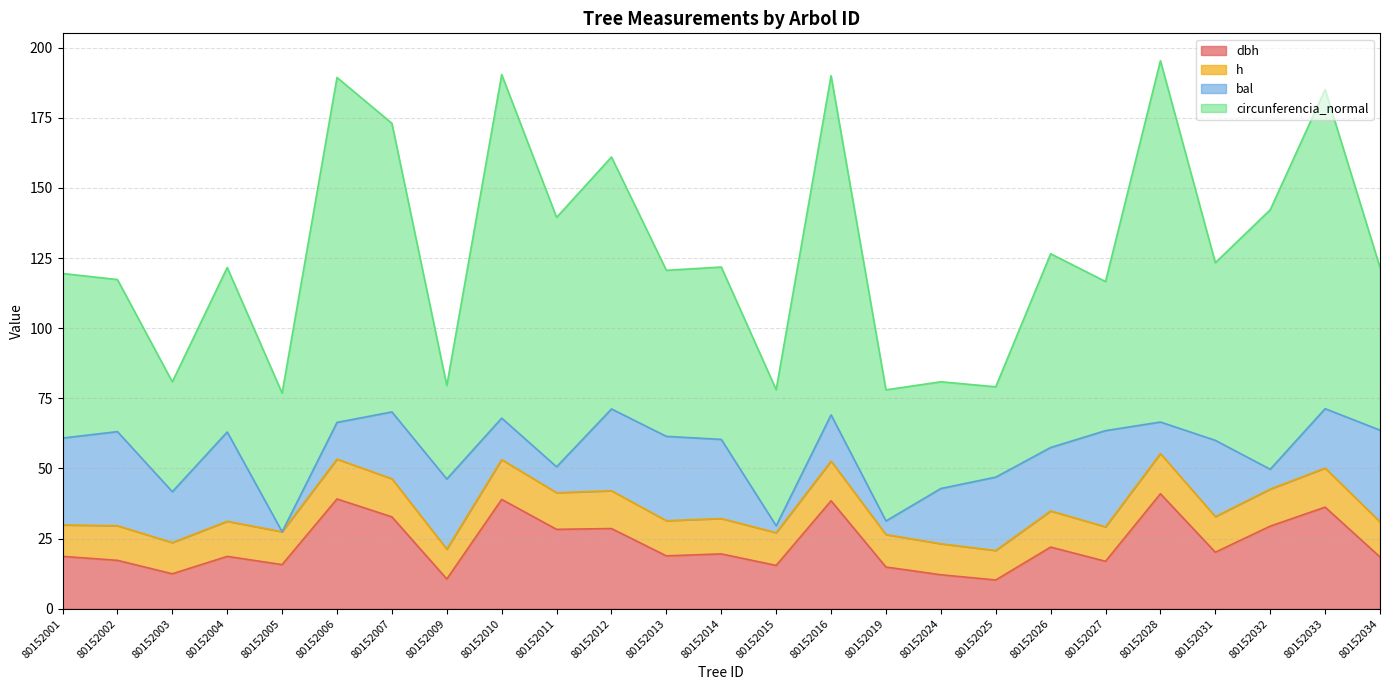

What is the total value across all series at 80152012?

161.0